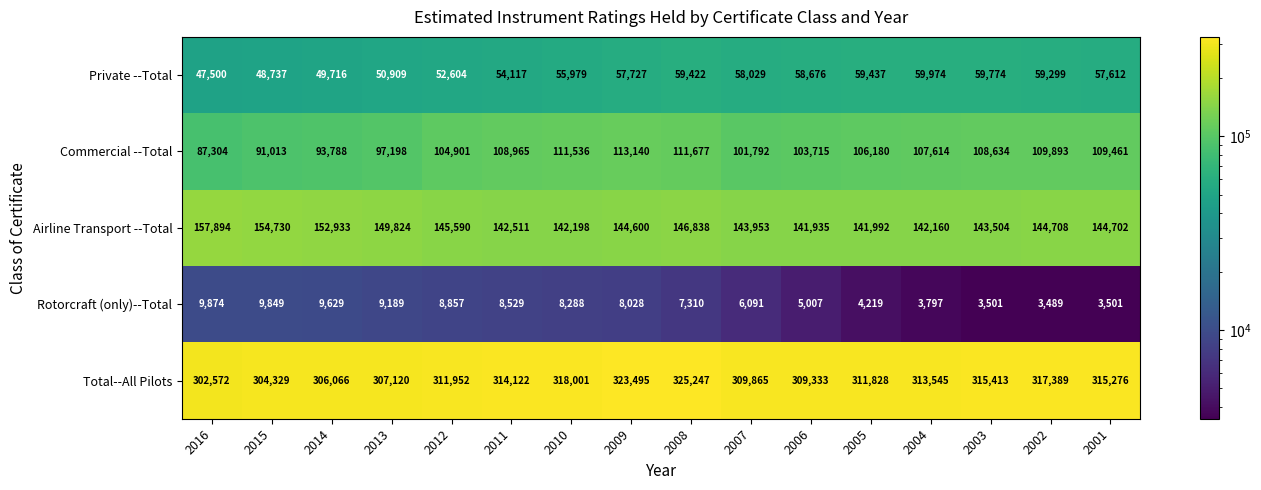

What is the smallest value displayed?

3489